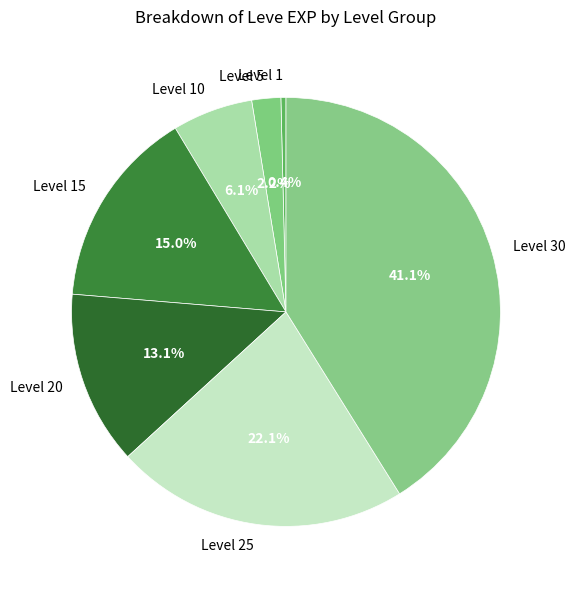

Which category has the biggest portion of the pie?

Level 30